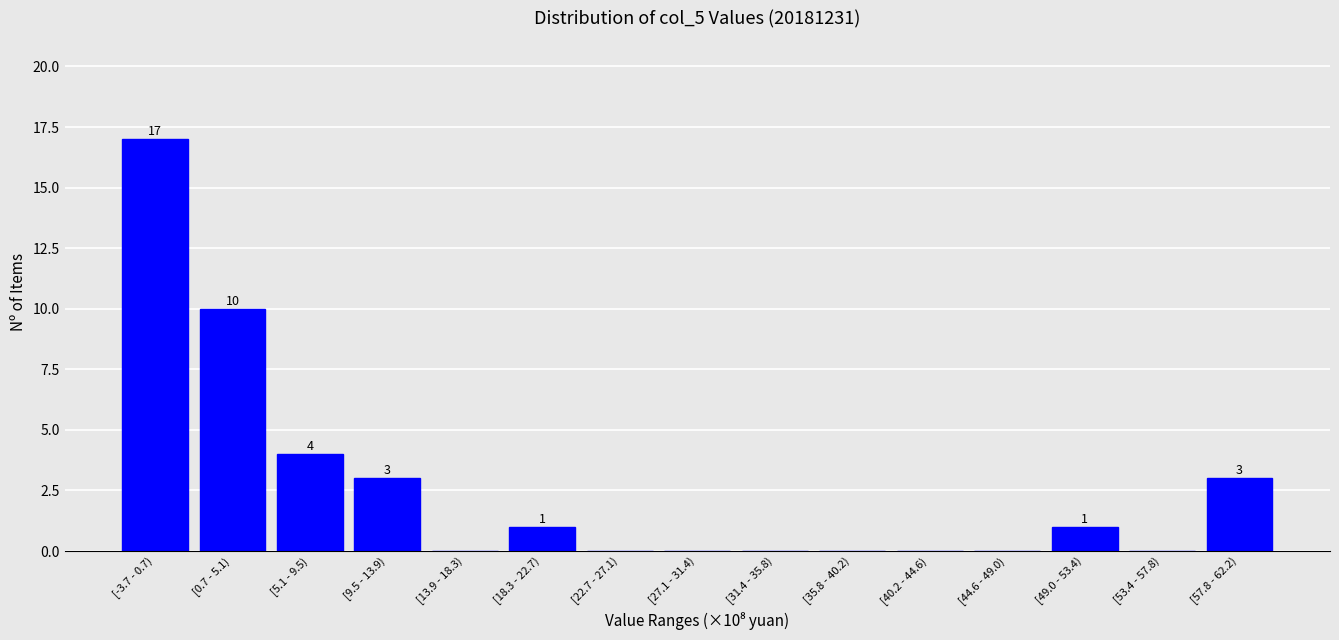

Reading left to right, list all the values displayed in this chart.

[-3.7 - 0.7)=17	[0.7 - 5.1)=10	[5.1 - 9.5)=4	[9.5 - 13.9)=3	[13.9 - 18.3)=0	[18.3 - 22.7)=1	[22.7 - 27.1)=0	[27.1 - 31.4)=0	[31.4 - 35.8)=0	[35.8 - 40.2)=0	[40.2 - 44.6)=0	[44.6 - 49.0)=0	[49.0 - 53.4)=1	[53.4 - 57.8)=0	[57.8 - 62.2)=3